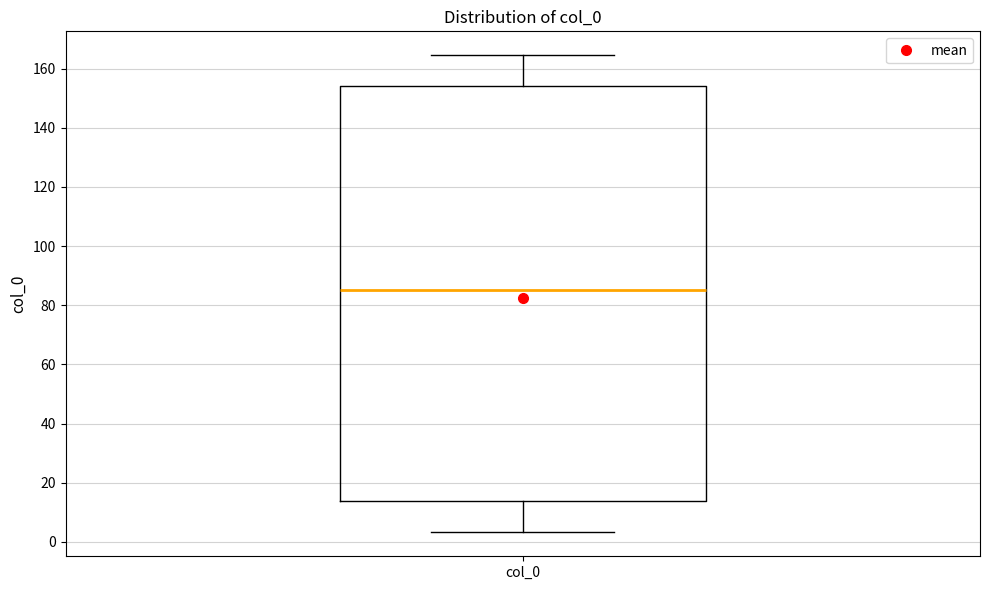

Read this box plot against the y-axis: the position of the median line, the range covered by the box, and the ends of both whiskers. The values are not printed on the chart, so give them approximately, as read against the axis.

median 86, box 14 to 154, whiskers 4 to 164